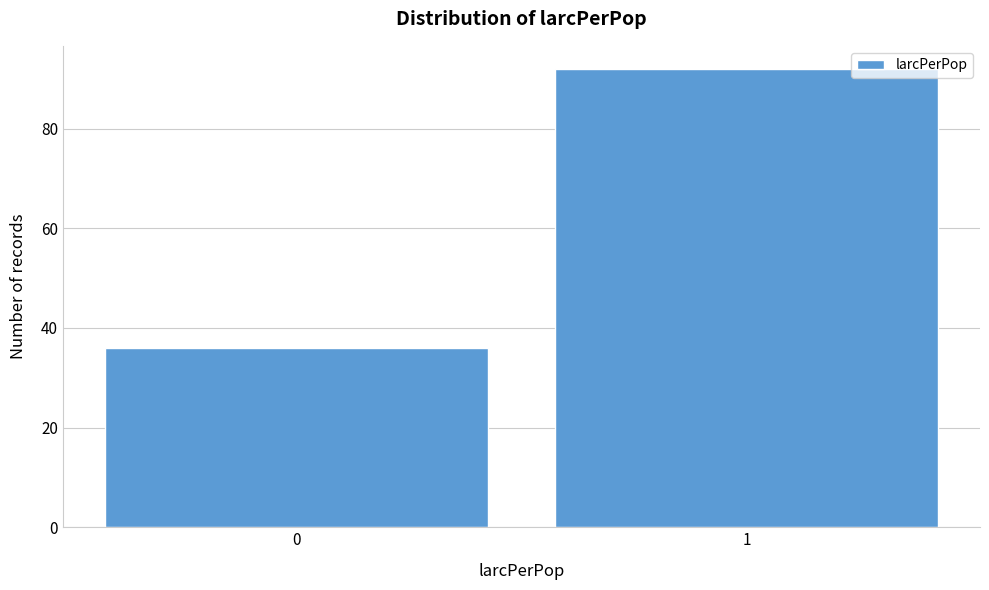

Reading left to right, transcribe all the data shown in this chart.

36	92